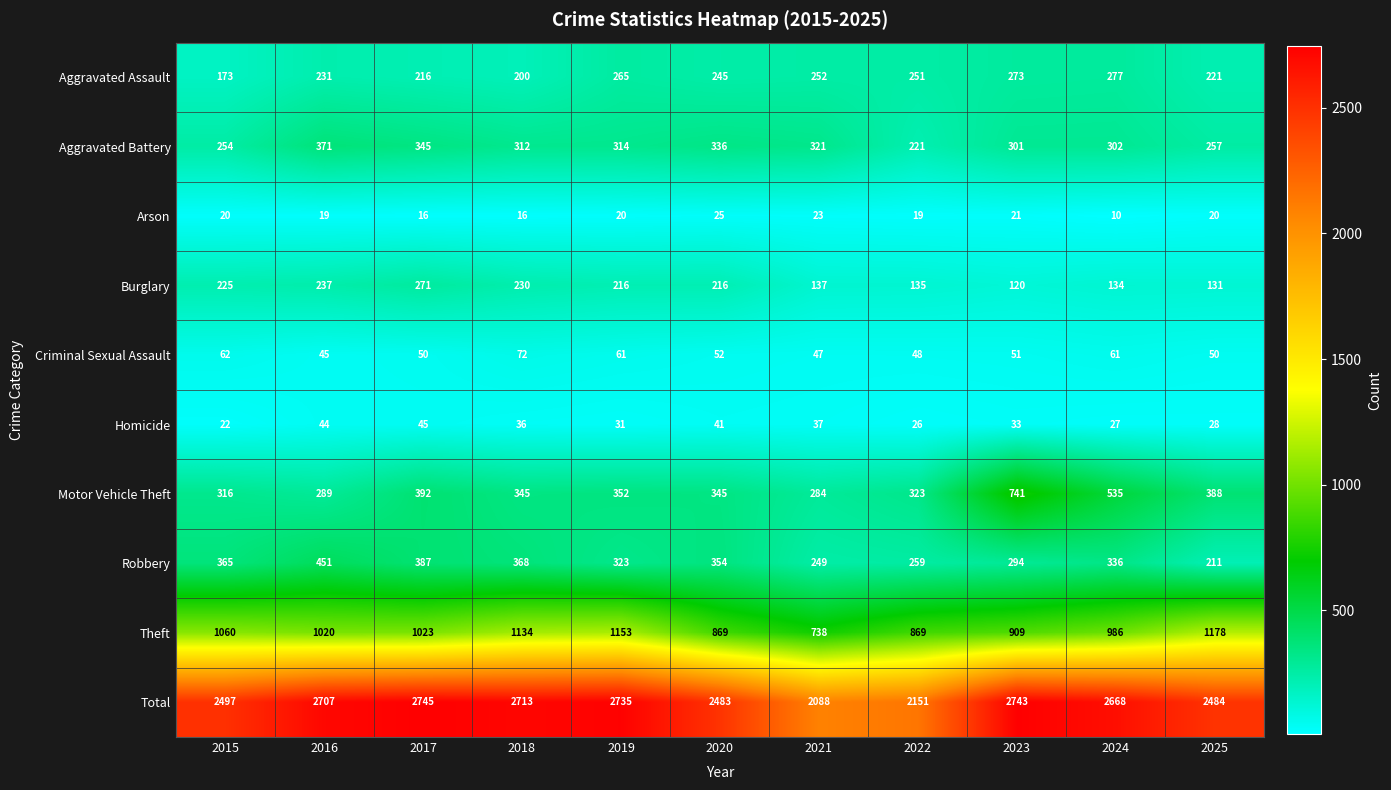

Between 2020 and 2024, which series saw the biggest shift?

Motor Vehicle Theft